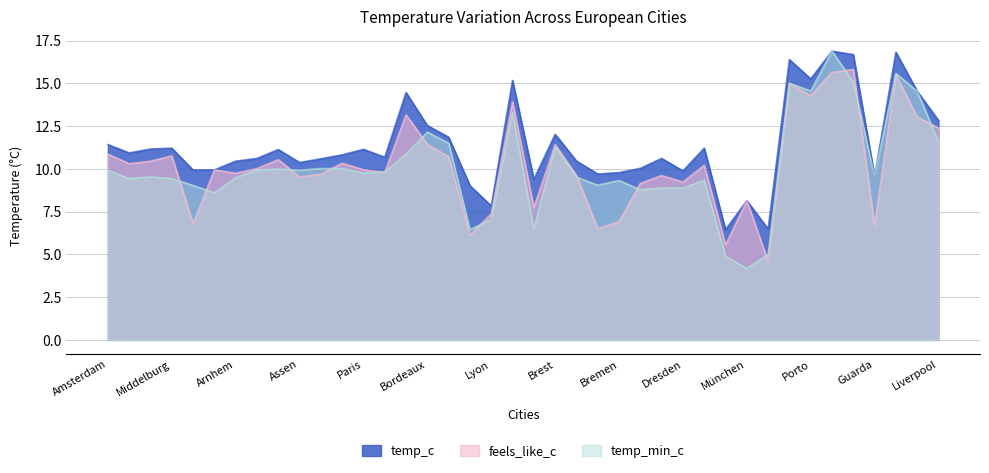

What is the label of the 1st point from the left?

Amsterdam